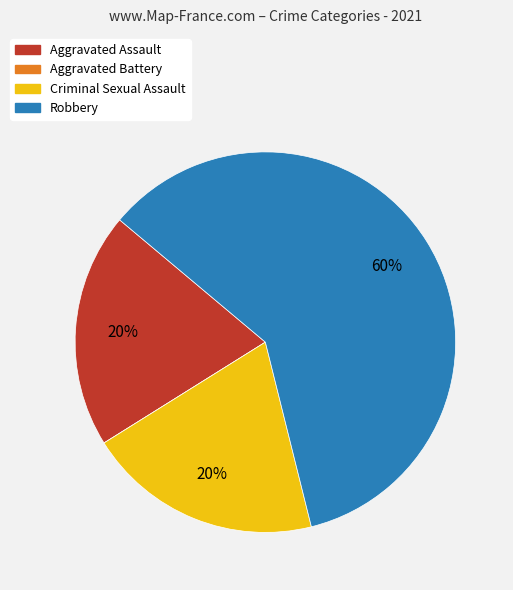

Between Robbery and Aggravated Assault, which is larger?

Robbery